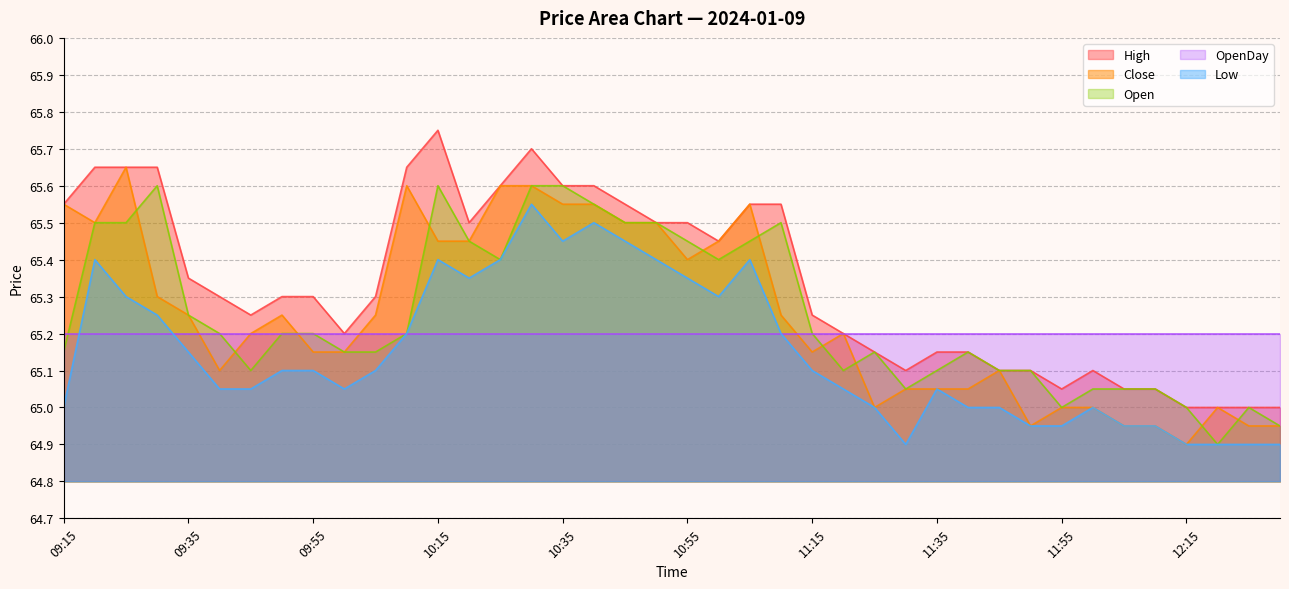

True or false: Low has a value of 22.0 at 12:10.

False